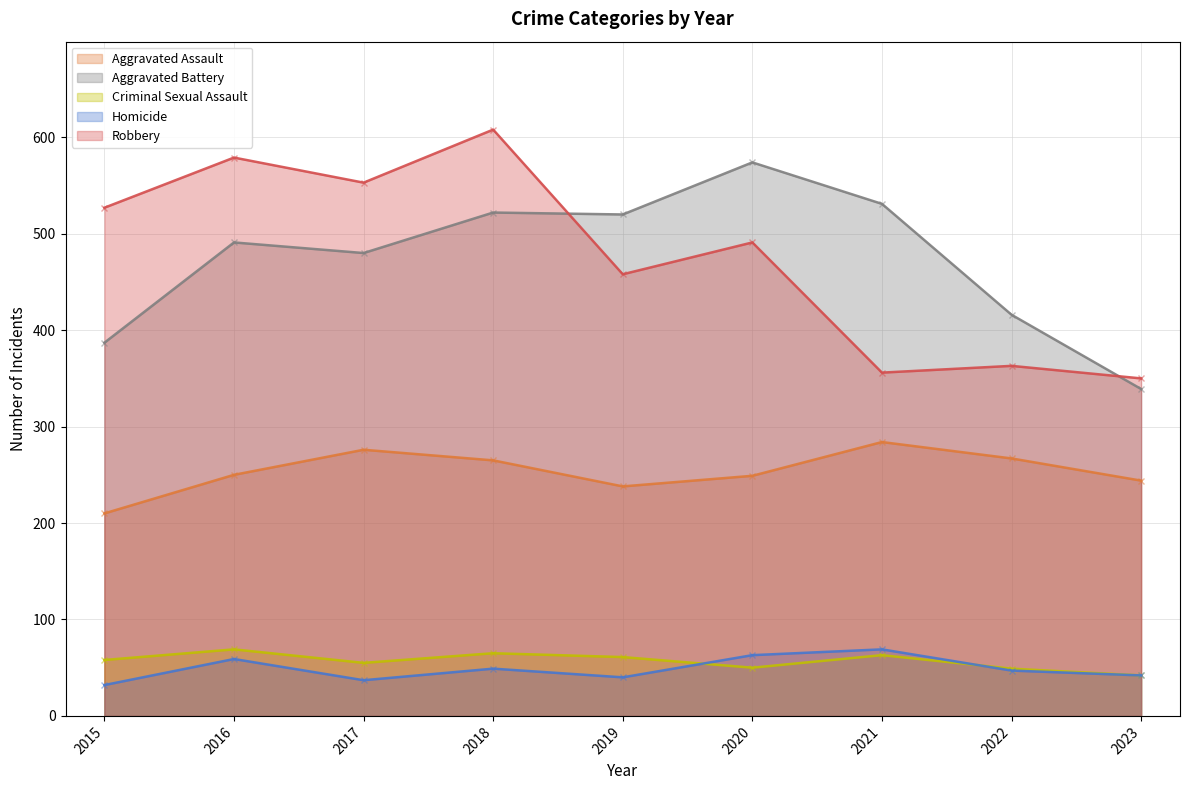

The Robbery series shows 197 at 2023. True or false?

False